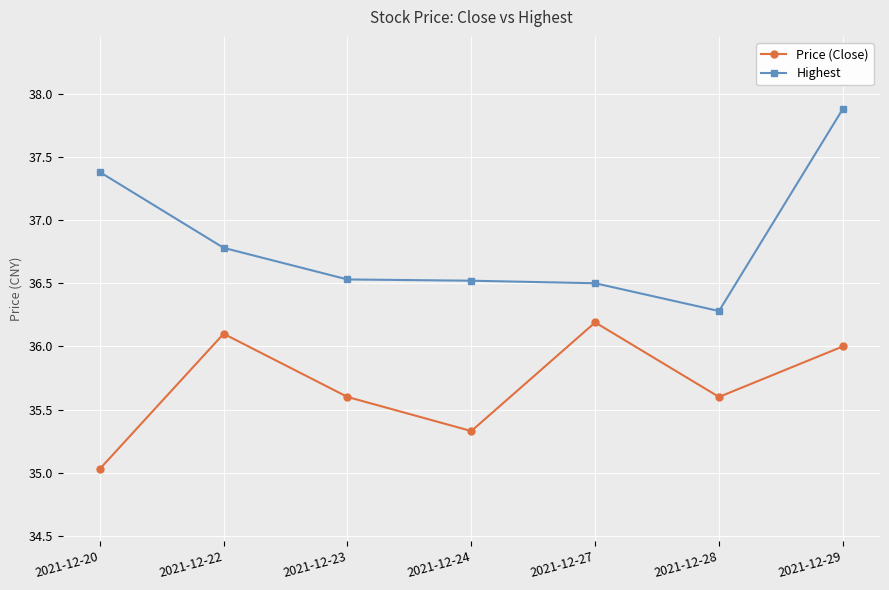

Is the value of Highest at 2021-12-24 greater than the value of Price (Close) at 2021-12-23?

Yes